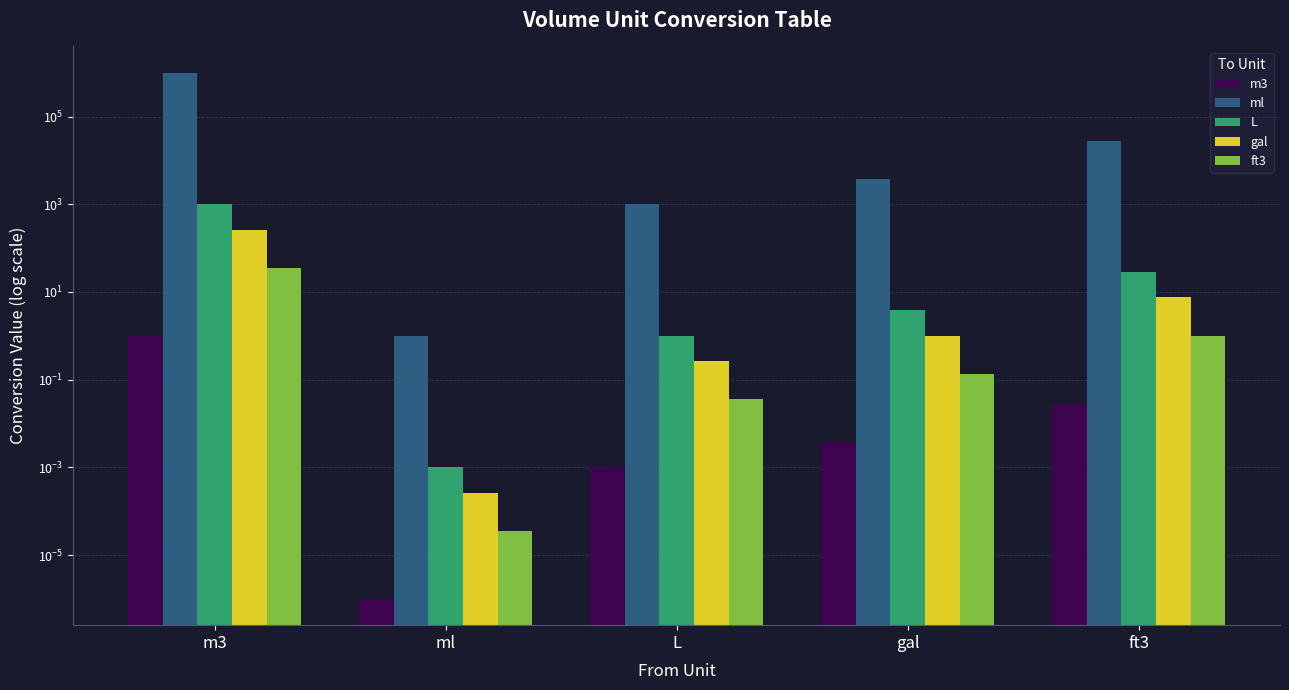

At which label does gal first exceed 1?

m3